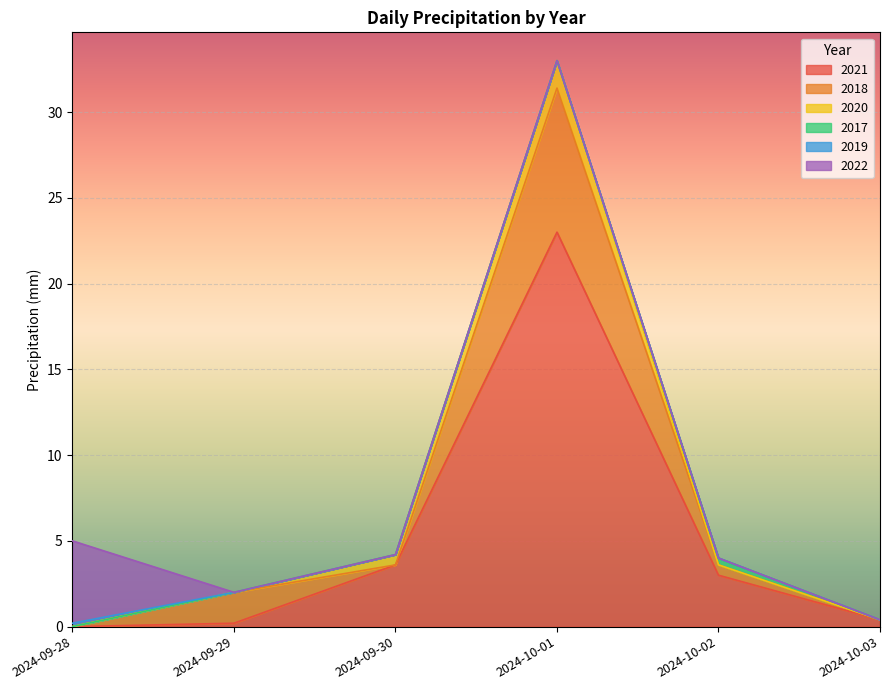

What is the average value of the 2021 series?

5.0